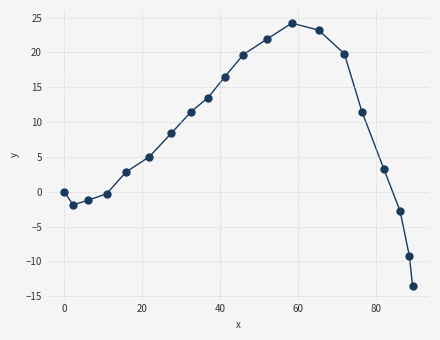

What is the range of Y values (max minus min)?

37.8